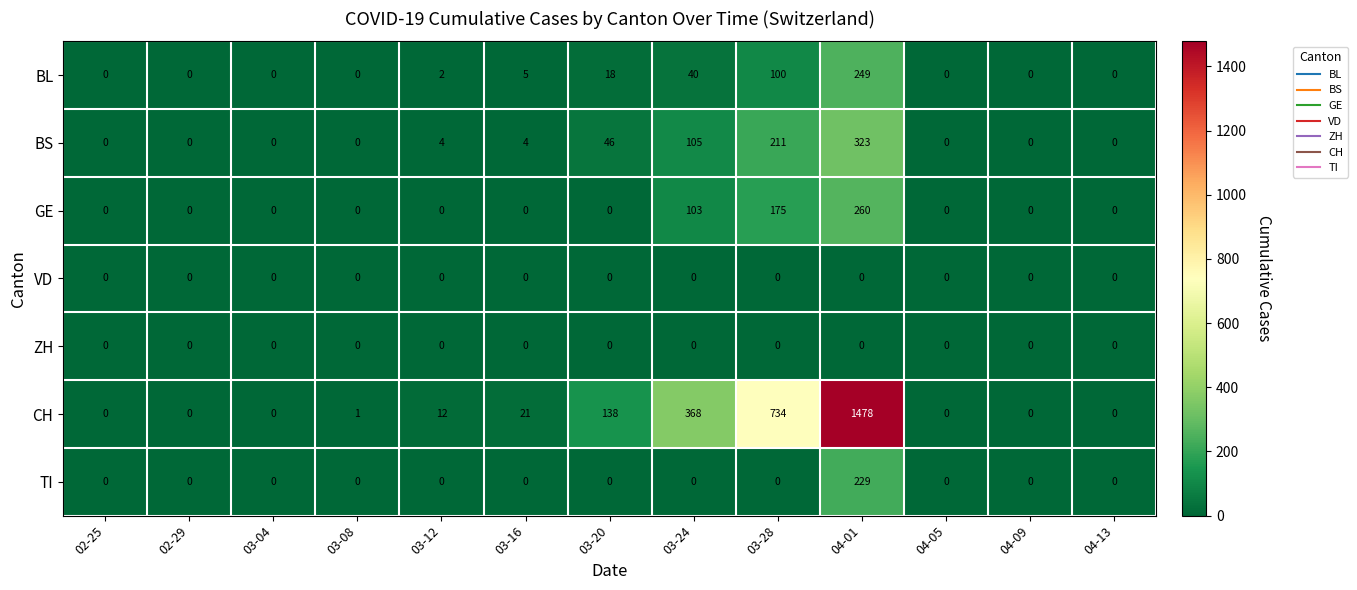

Which series has the widest spread of values?

CH